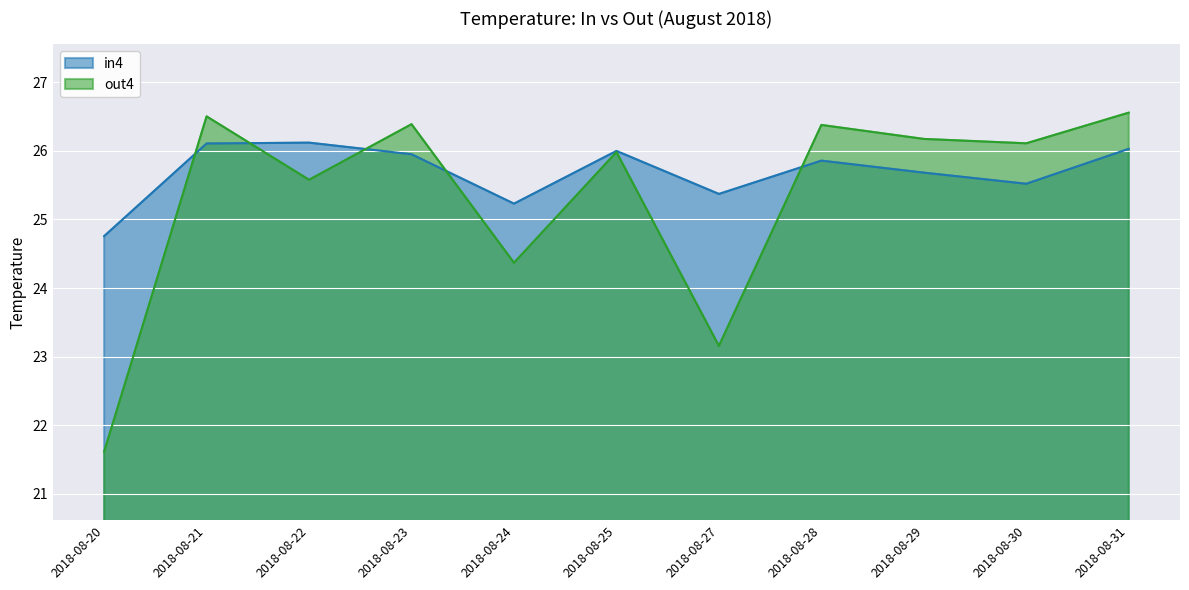

At which label does in4 reach its minimum?

2018-08-20